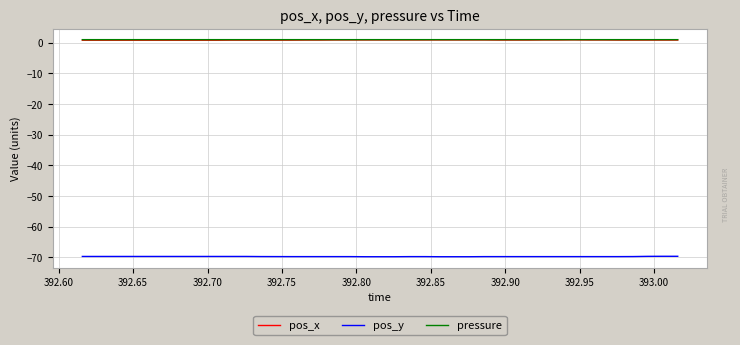

What is the smallest value displayed?

-69.8